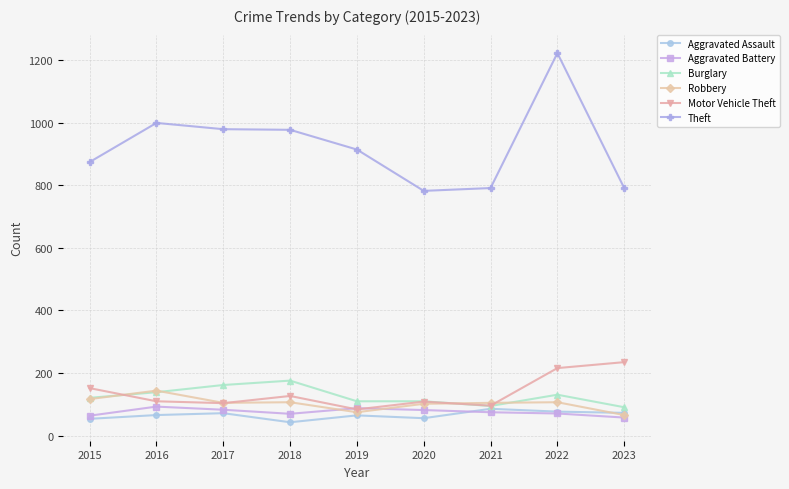

True or false: Robbery and Theft cross at least once.

False